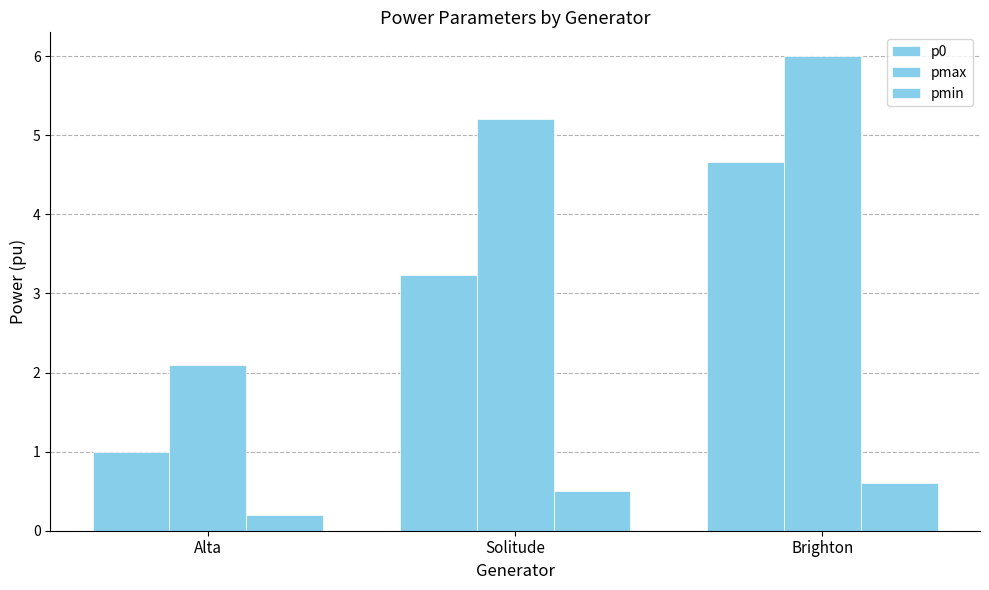

What is the total value across all series at Solitude?

8.9